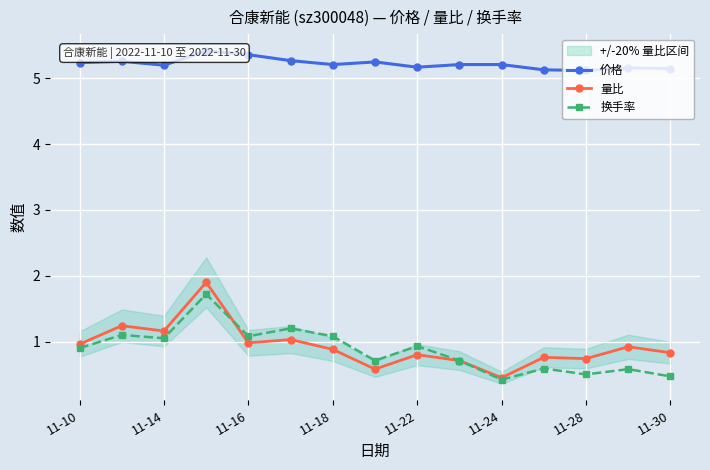

True or false: 量比 and 换手率 intersect in this chart.

True